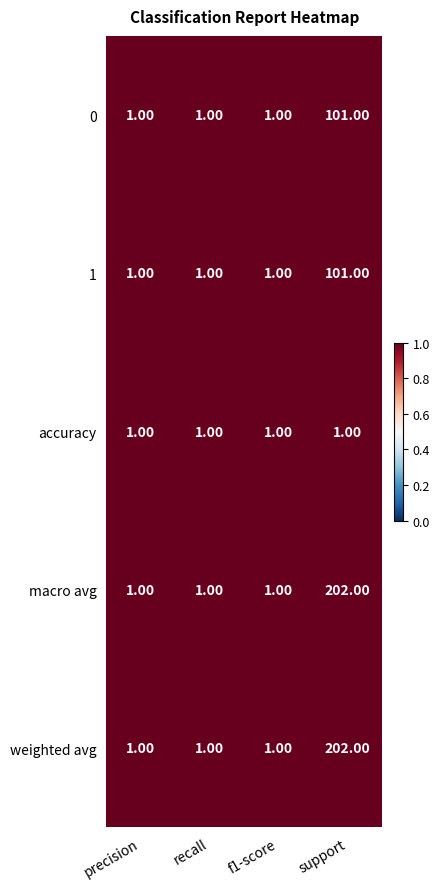

How many data points does each series have?

4